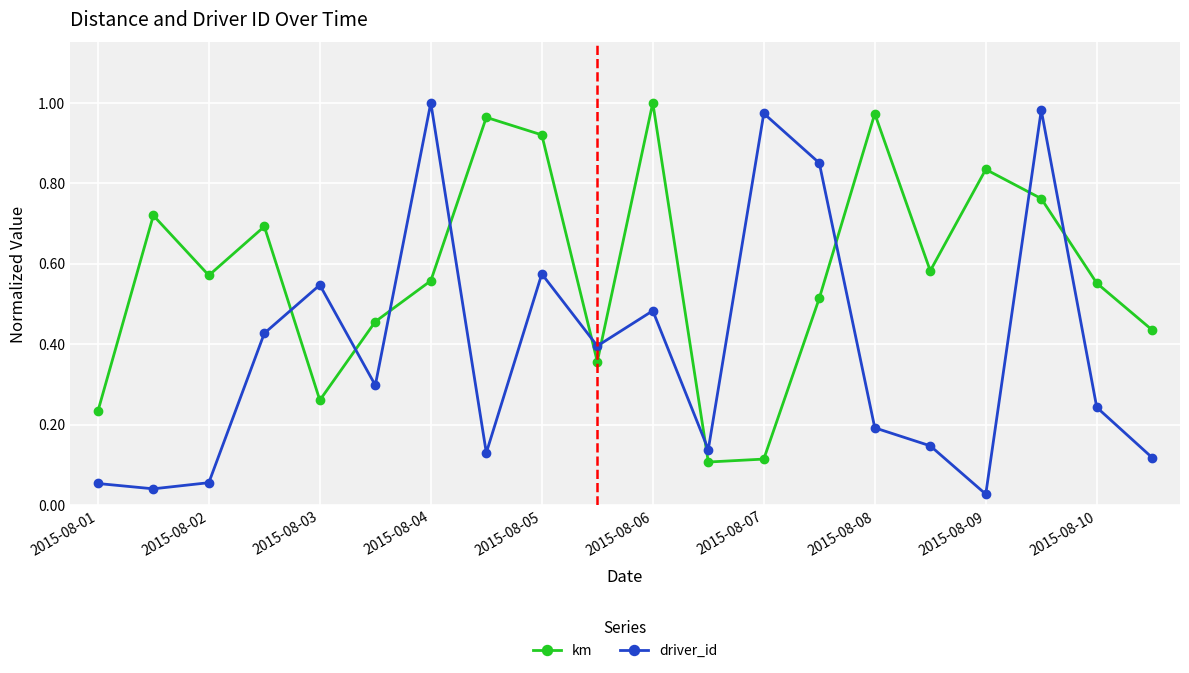

What is the sum of all km values?

11.6